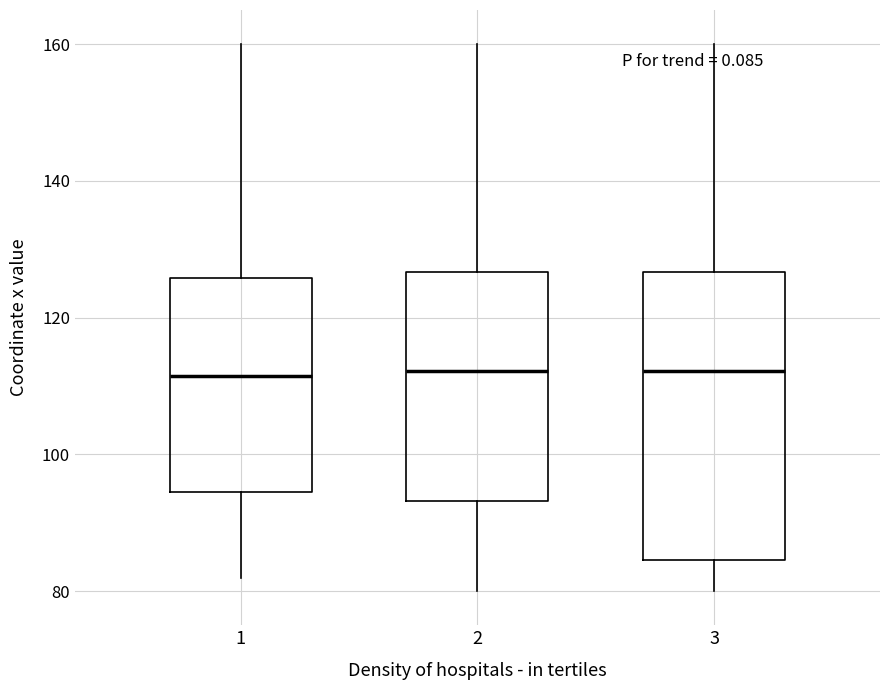

Reading left to right, transcribe this box plot: for each box, give where its median line is, the range the box spans, and where its two whiskers end, as read against the y-axis. The values are not printed on the chart, so give them approximately, as read against the axis.

1: median 112, box 94 to 126, whiskers 82 to 160
2: median 112, box 94 to 126, whiskers 80 to 160
3: median 112, box 84 to 126, whiskers 80 to 160